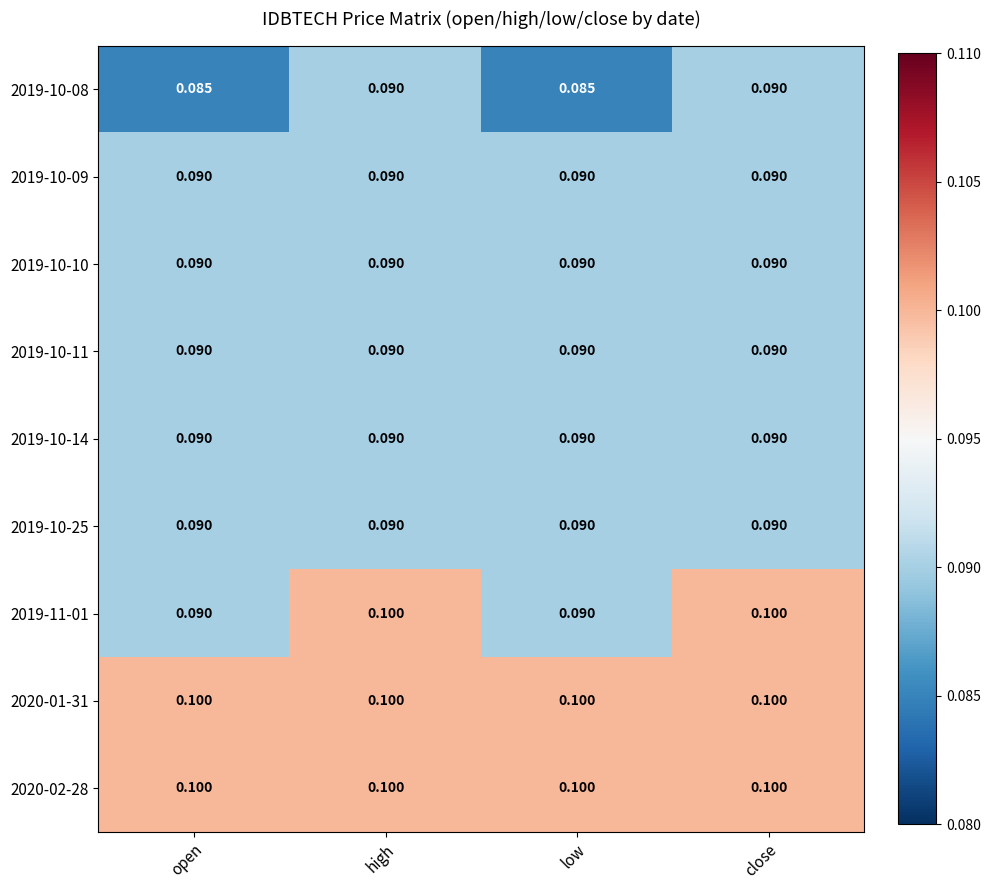

Is the value of 2020-02-28 at high greater than the value of 2019-10-10 at close?

Yes